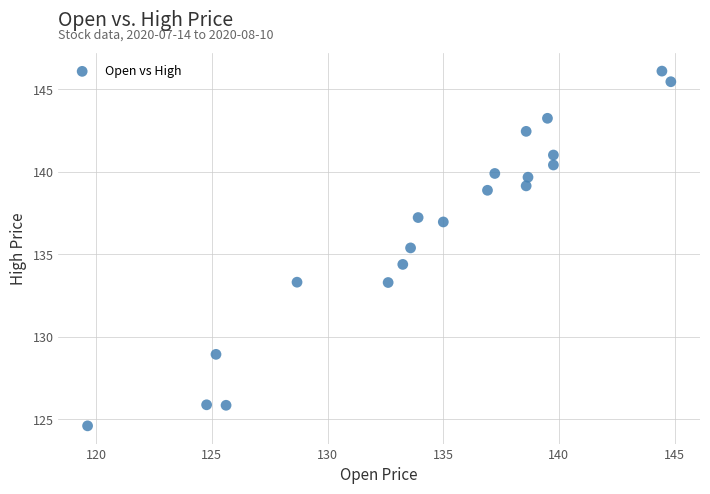

What Y value in the scatter plot is closest to 135?

135.4